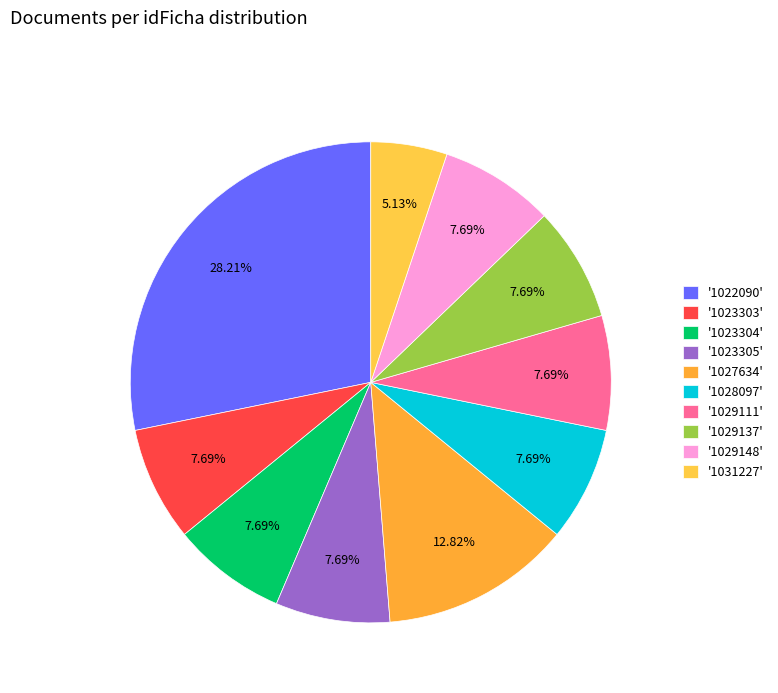

How many segments does this pie chart have?

10